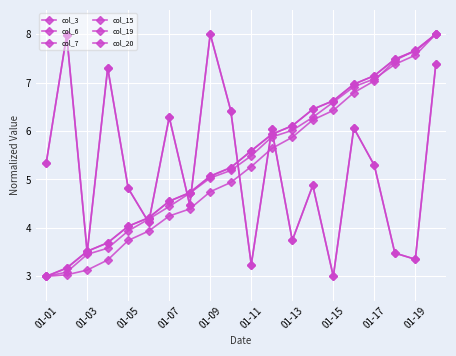

At which label does col_15 reach its peak?

01-09